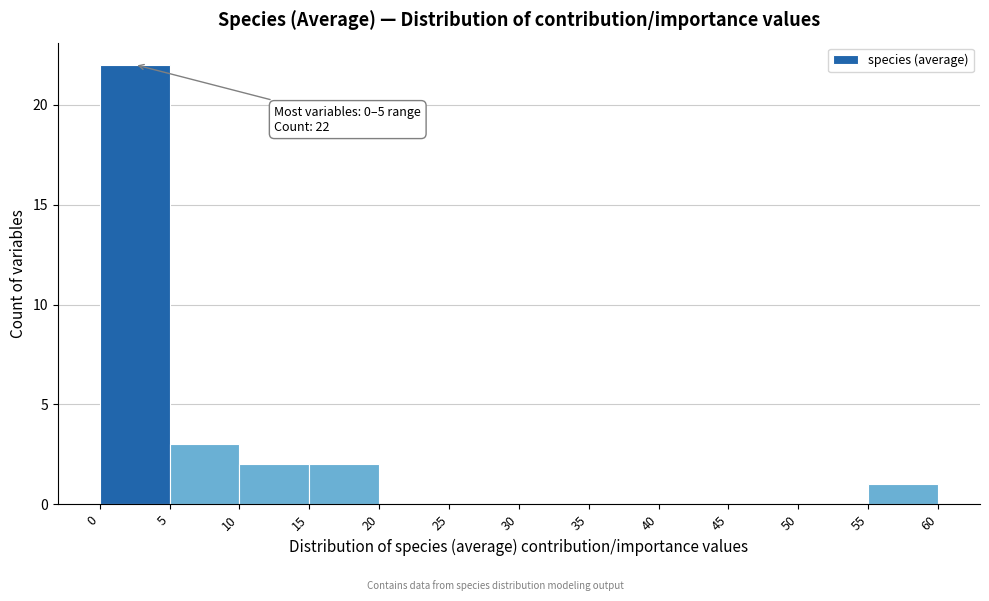

Which range on the x-axis has the tallest bar?

0 to 5